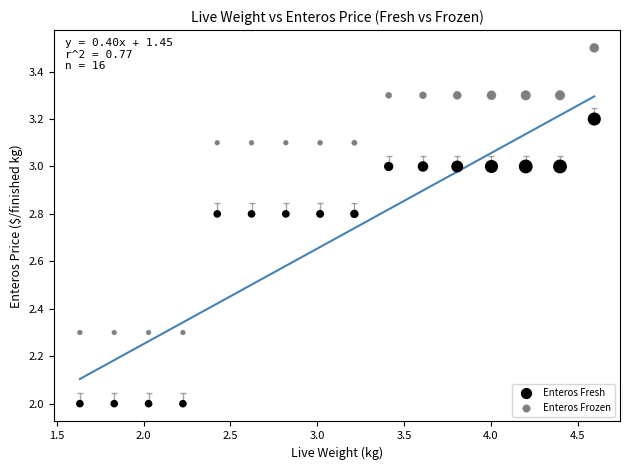

How many data points are displayed?

32